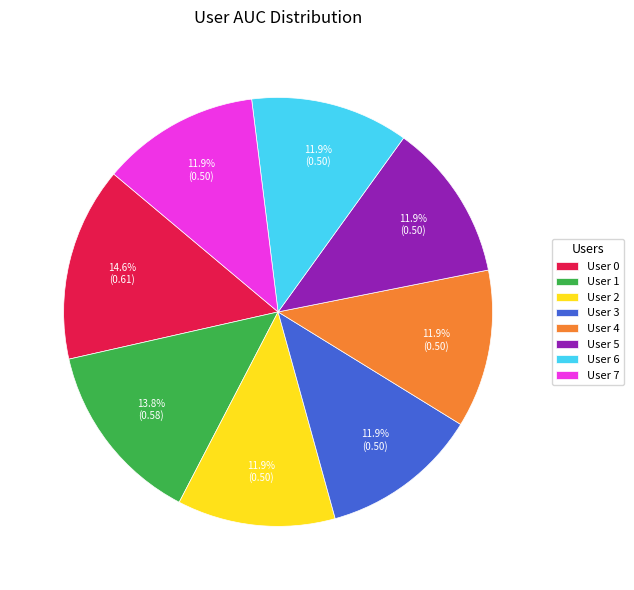

How many slices are in this pie chart?

8